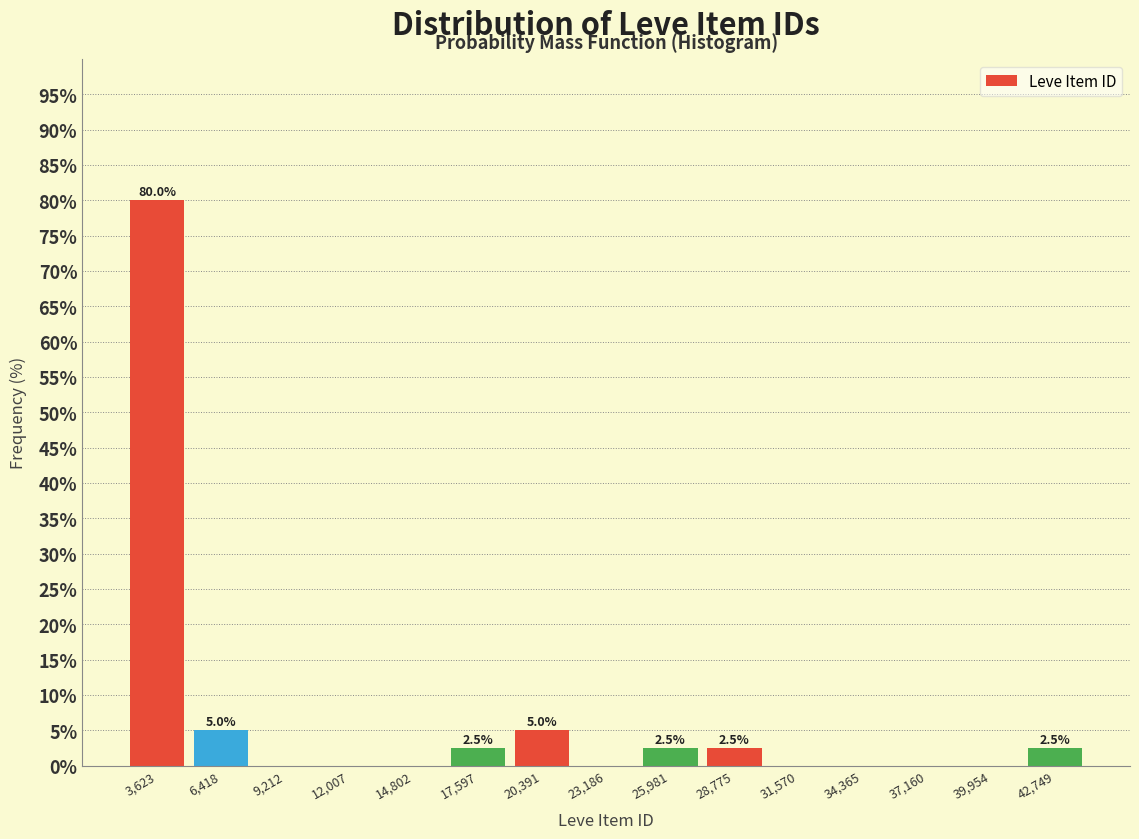

Which range on the x-axis has the tallest bar?

2000 to 5000